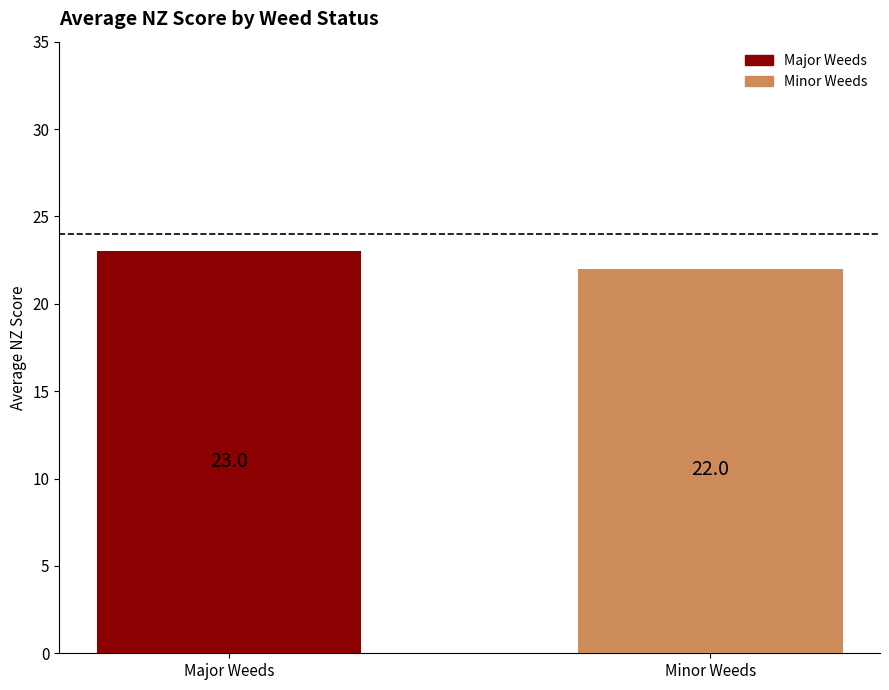

What is the sum of the values at Major Weeds and Minor Weeds?

45